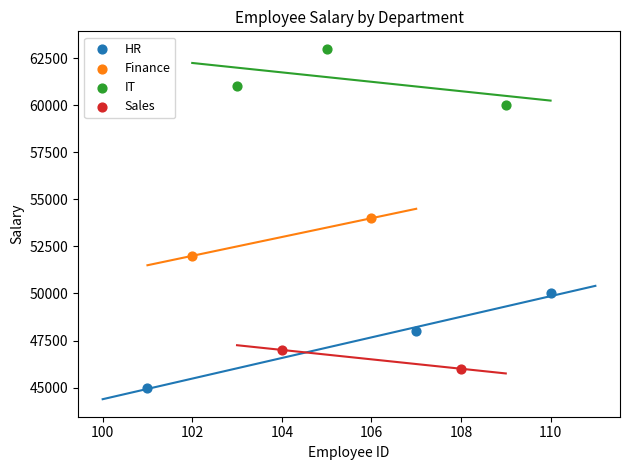

What are all the series names shown in the legend?

HR, Finance, IT, Sales